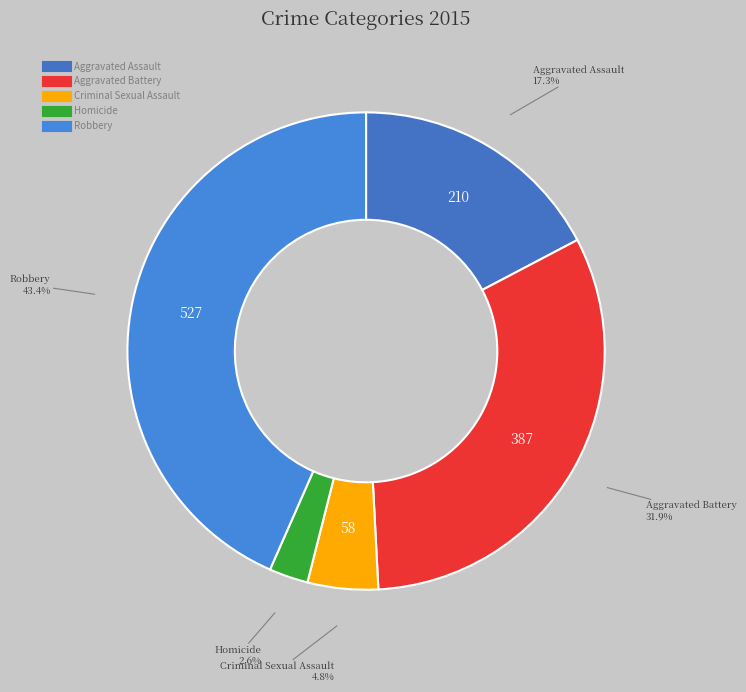

How many slices are in this pie chart?

5